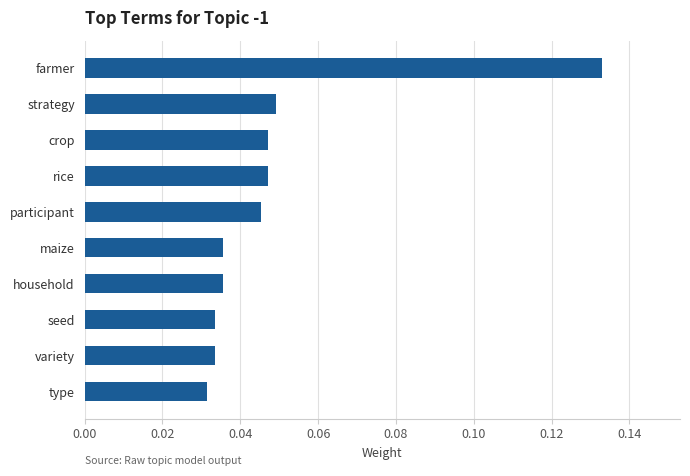

Which label corresponds to the largest value in the chart?

farmer